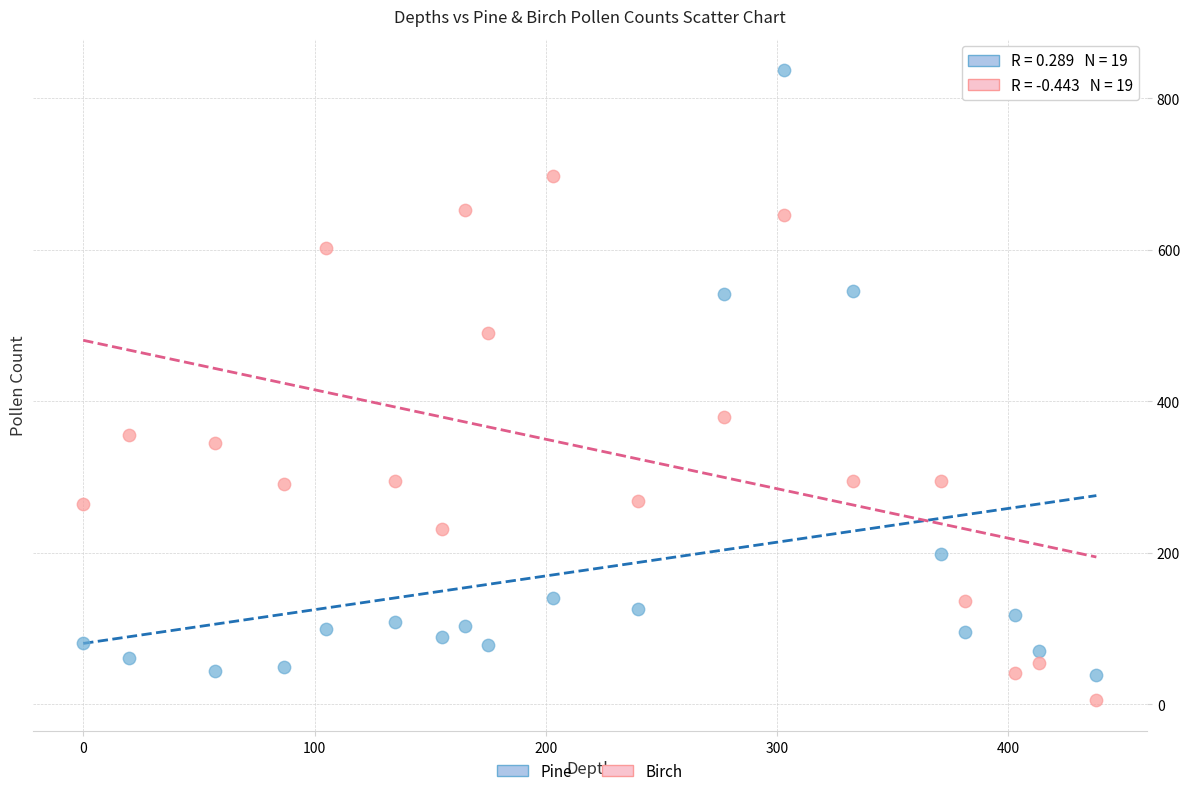

Which series contains the highest Y value?

Pine